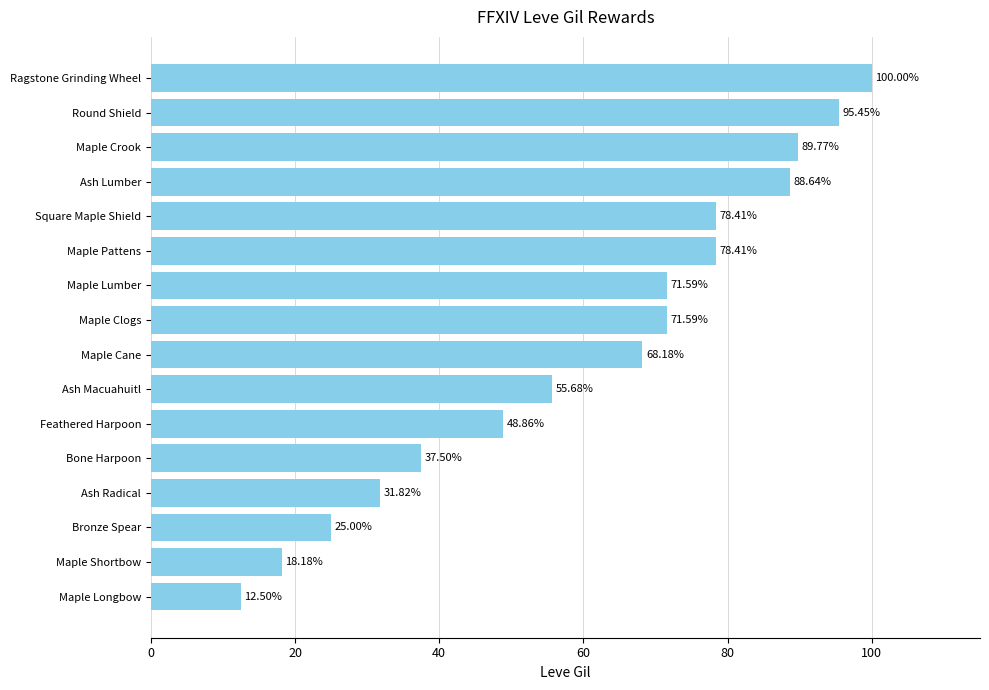

What is the minimum value shown in the chart?

12.5